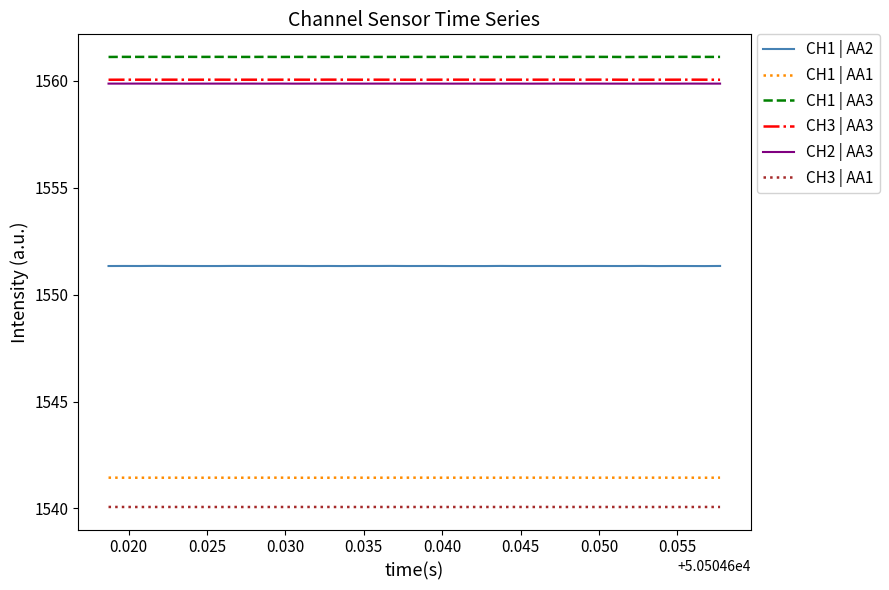

How many lines are shown in the chart?

6